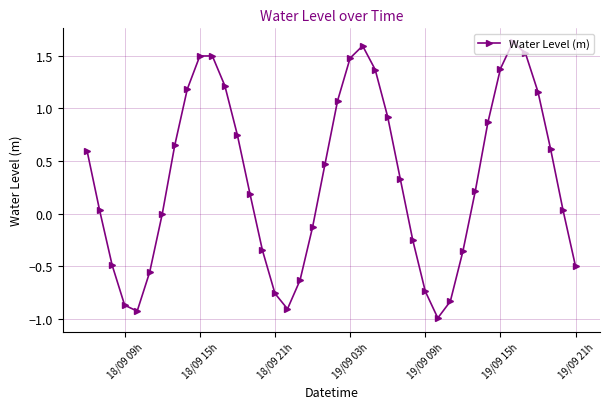

What is the greatest value displayed?

1.6